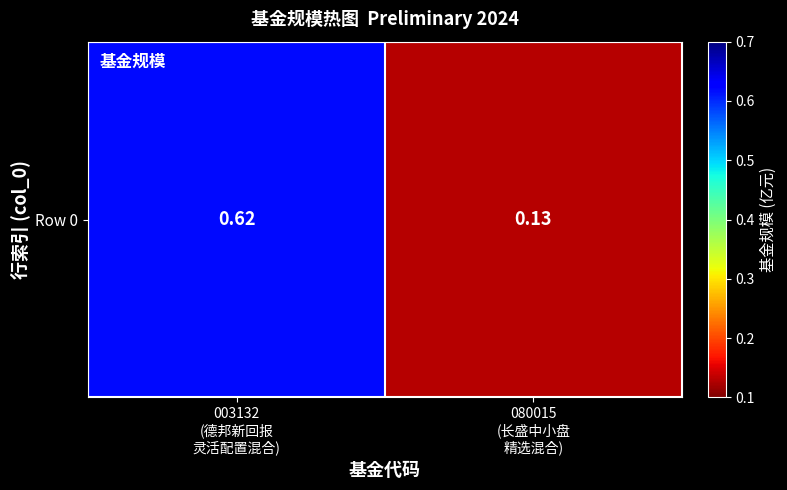

What is the difference between the maximum and minimum values?

0.5